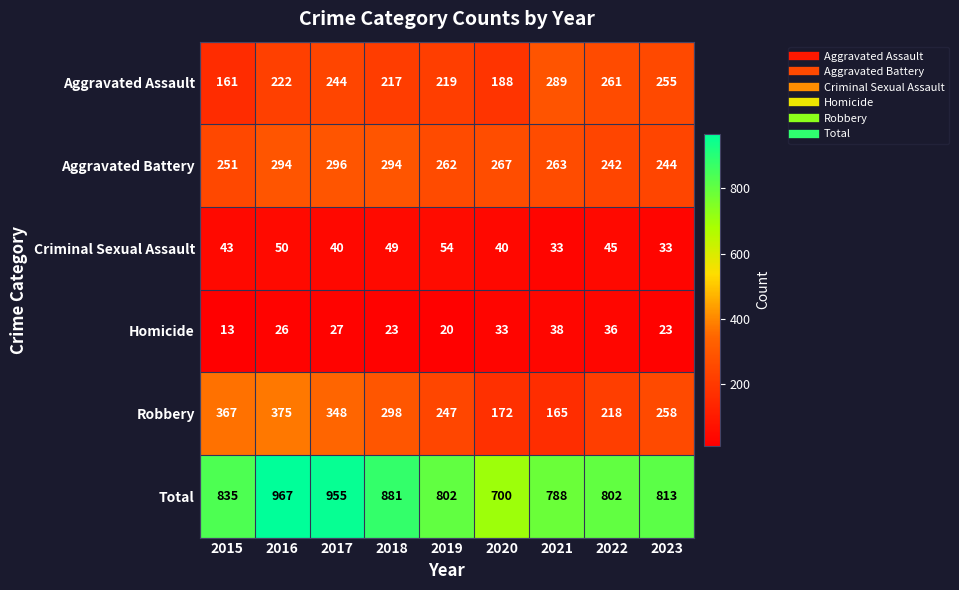

What is the difference between the highest and lowest values at 2022?

766